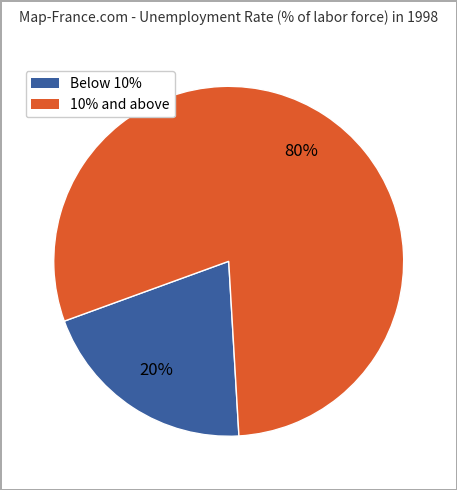

To the nearest percent, what is the average slice percentage?

50%